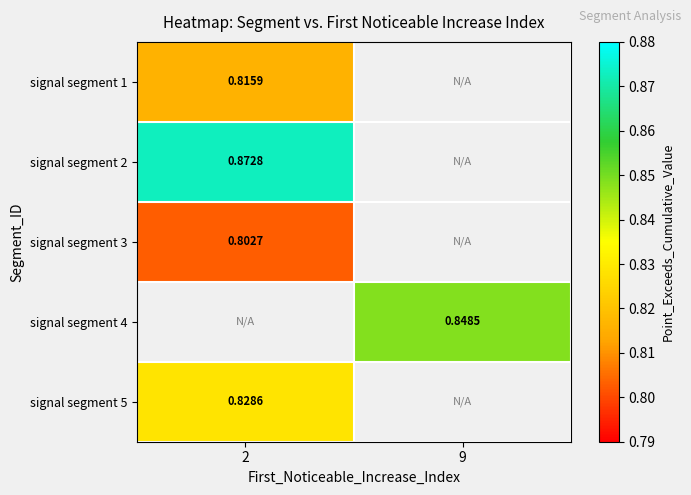

Which label corresponds to the smallest value in the chart?

2